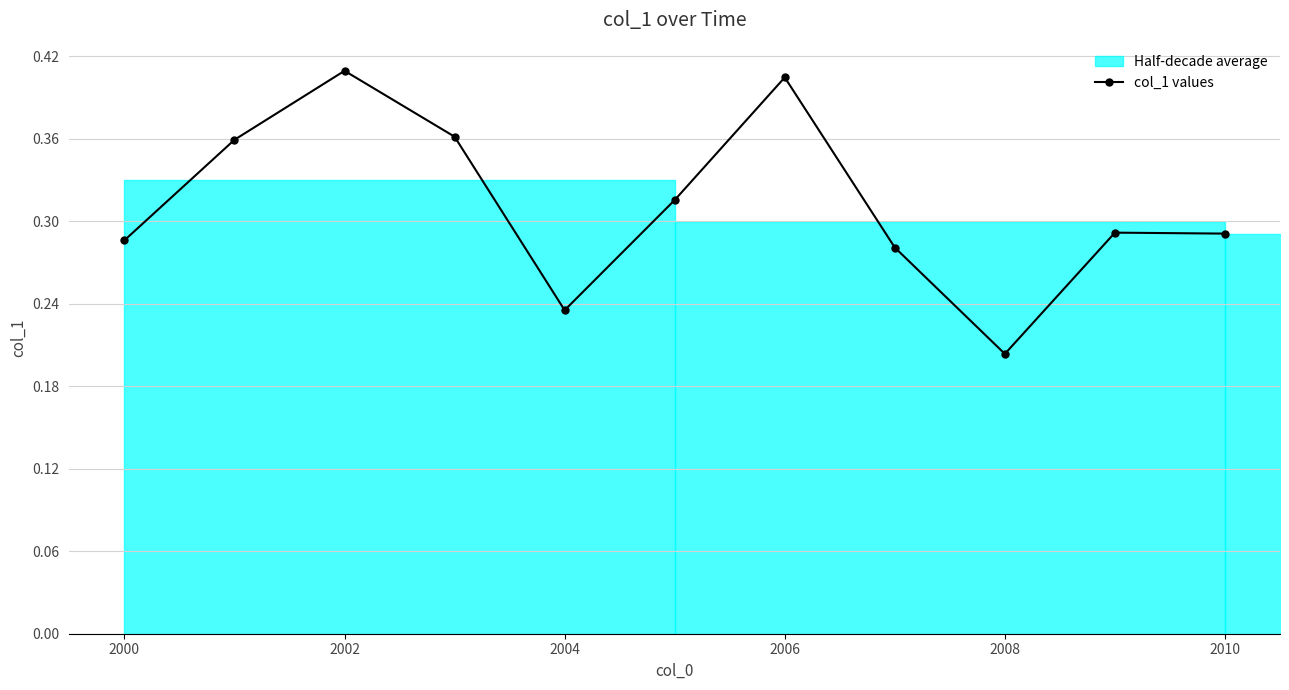

What is the difference between the maximum and minimum values?

0.2